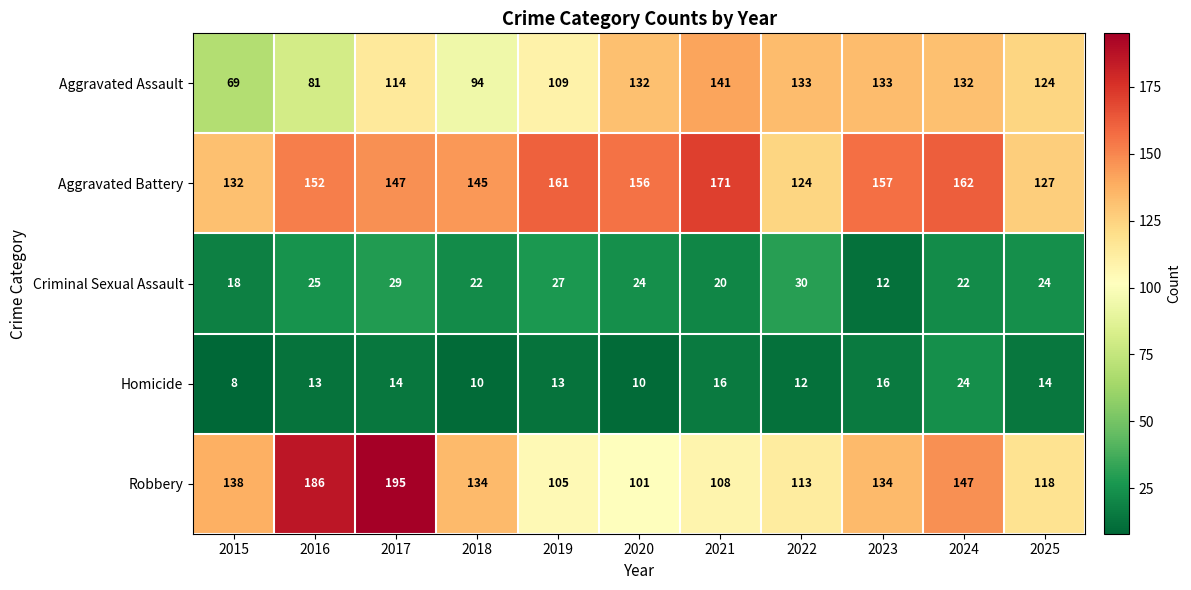

Which series changed the most between 2020 and 2024?

Robbery